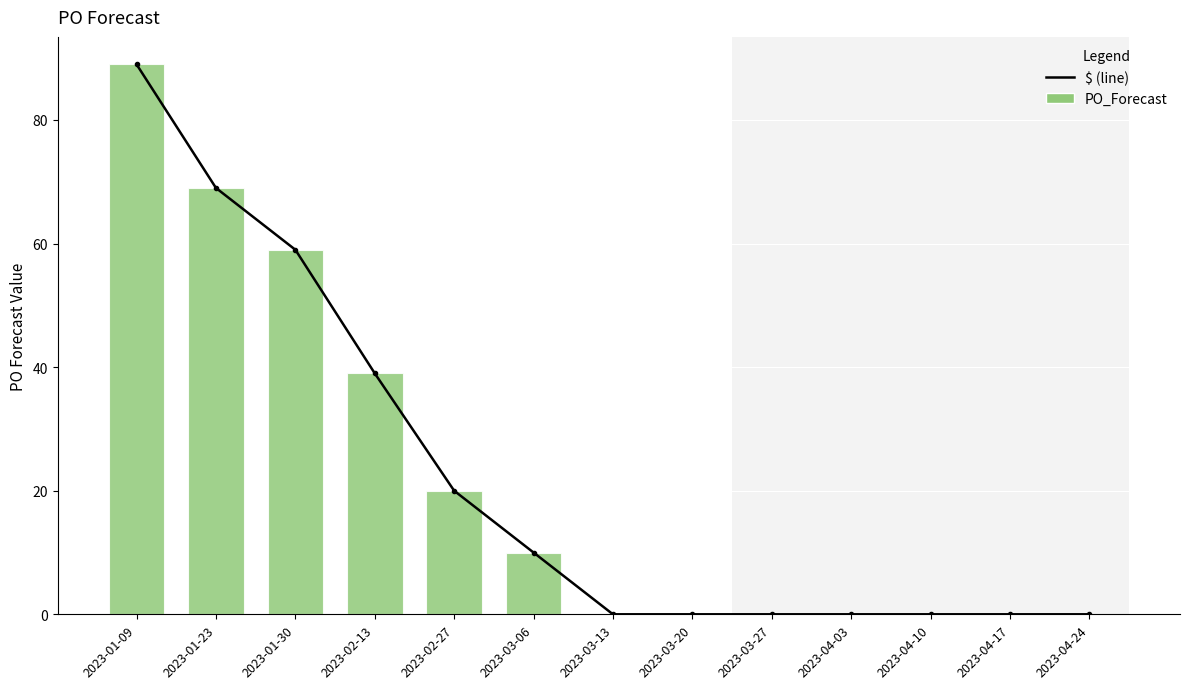

The chart shows a value of 69 at 2023-01-23. True or false?

True